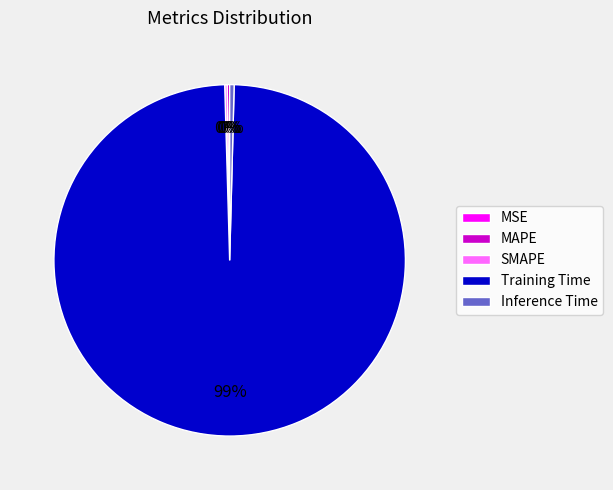

True or false: Inference Time accounts for 7% of the total.

False